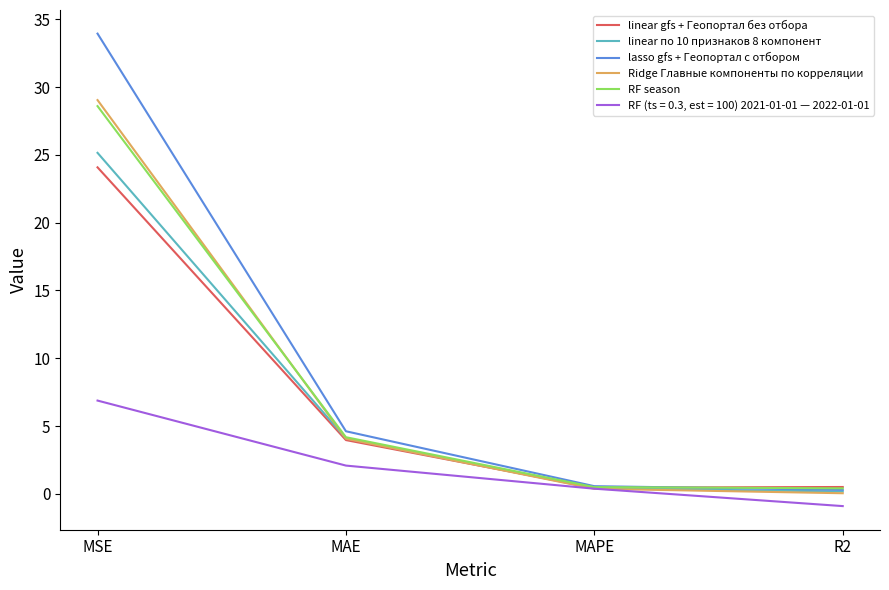

What are all the series names shown in the legend?

linear gfs + Геопортал без отбора, linear по 10 признаков 8 компонент, lasso gfs + Геопортал с отбором, Ridge Главные компоненты по корреляции, RF season, RF (ts = 0.3, est = 100) 2021-01-01 — 2022-01-01